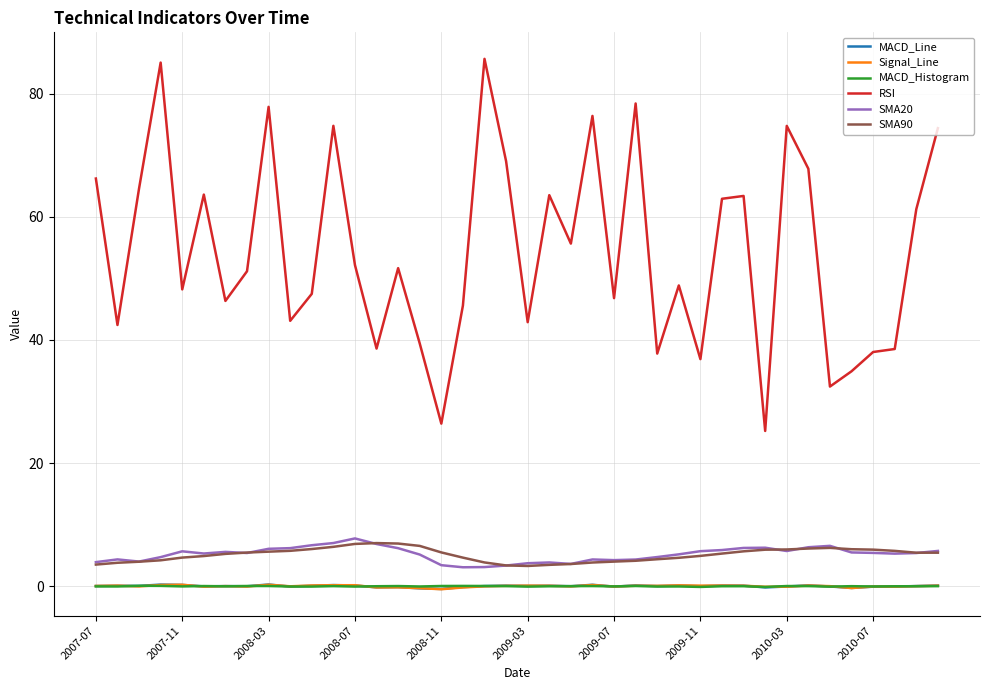

Which series has the largest total across all categories?

RSI